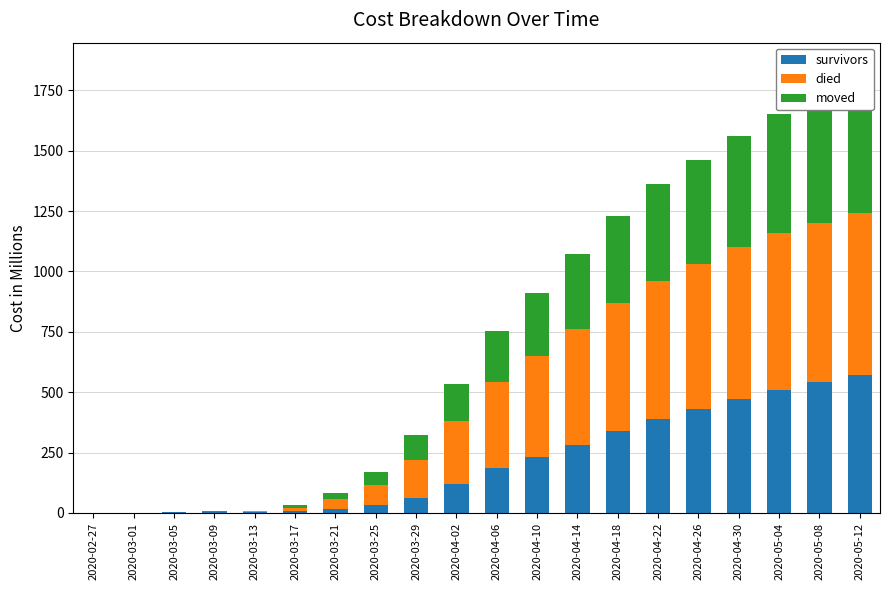

Which series has the largest total across all categories?

died